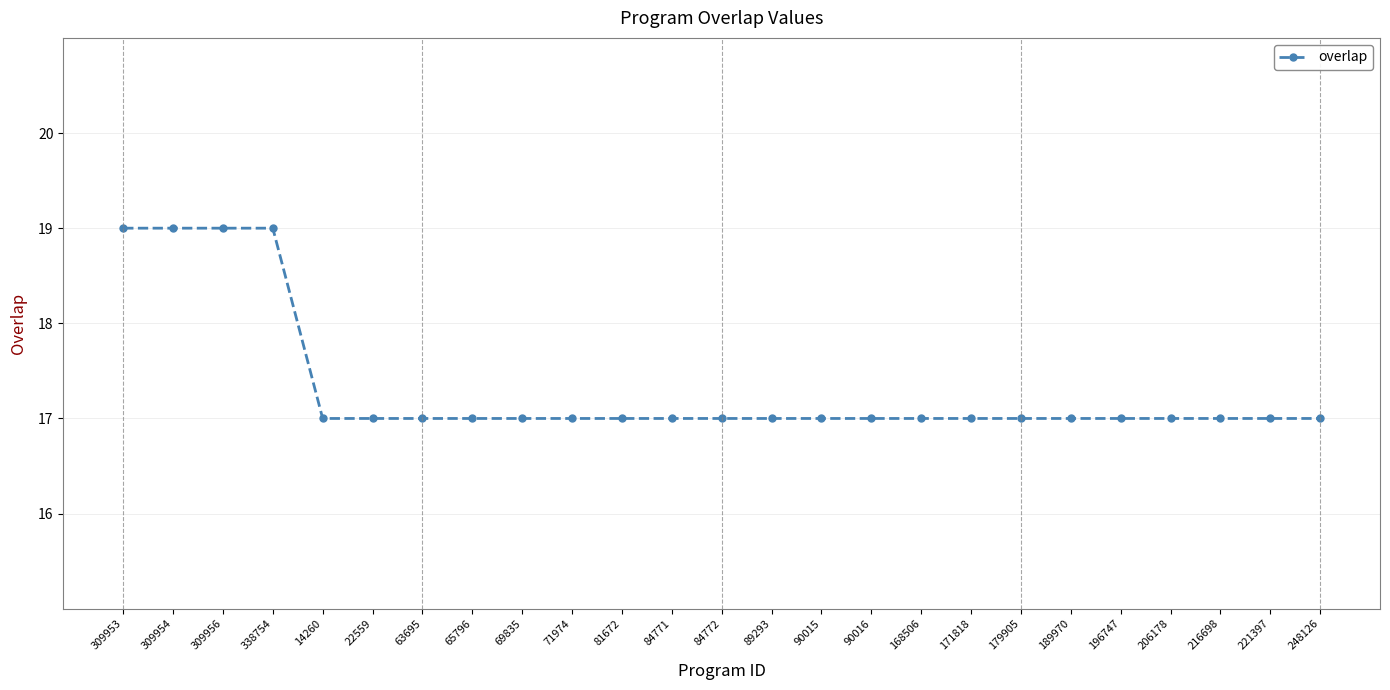

What is the value of the 6th point from the left?

17